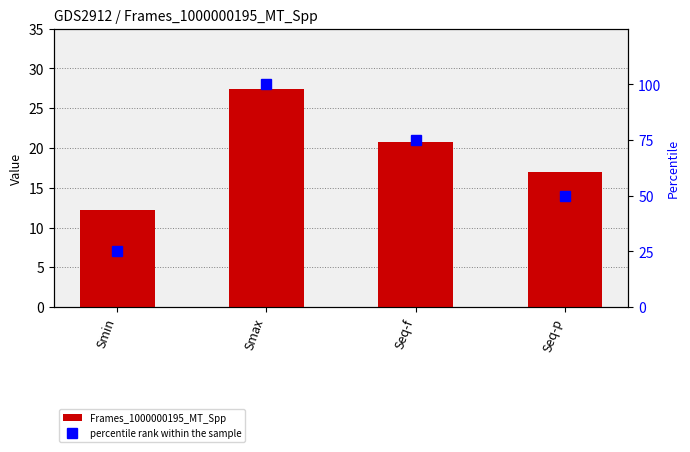

Rank the series at Smax from lowest to highest value.

Frames_1000000195_MT_Spp, percentile rank within the sample